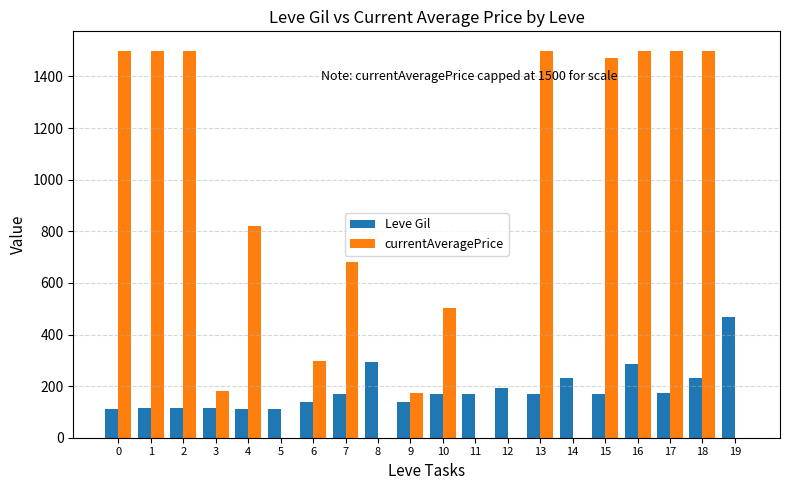

True or false: currentAveragePrice has a value of 333.8 at 10.

False